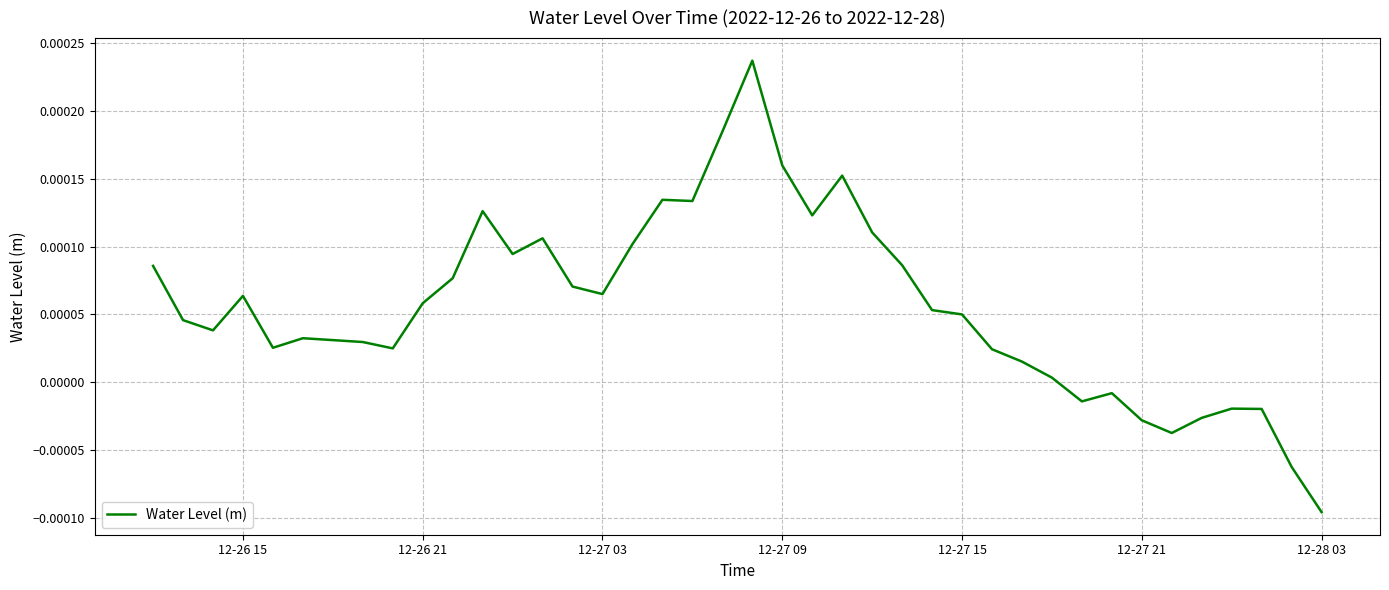

Which category has the lowest value across all series?

12-28 03